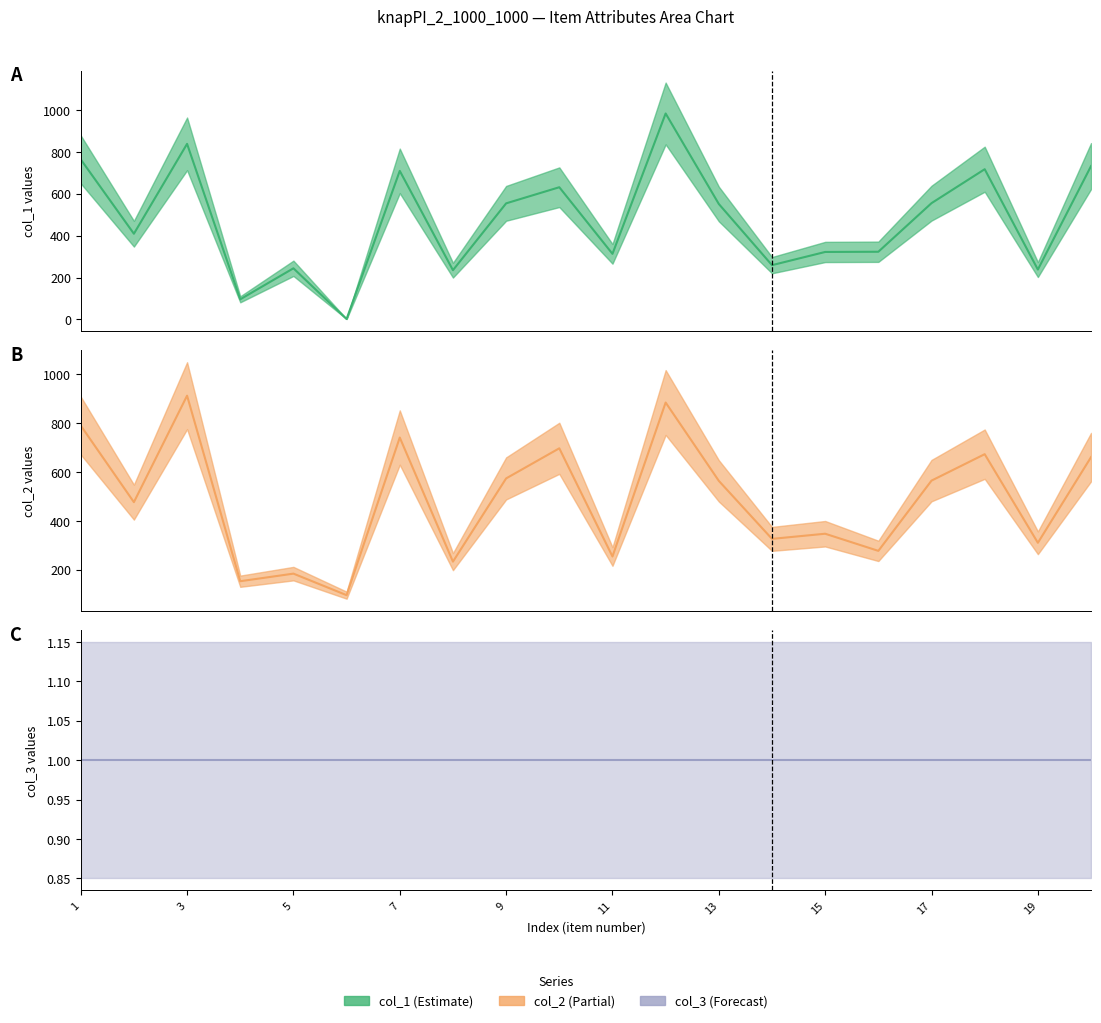

True or false: col_1 (line) has a value of 1290 at 17.

False